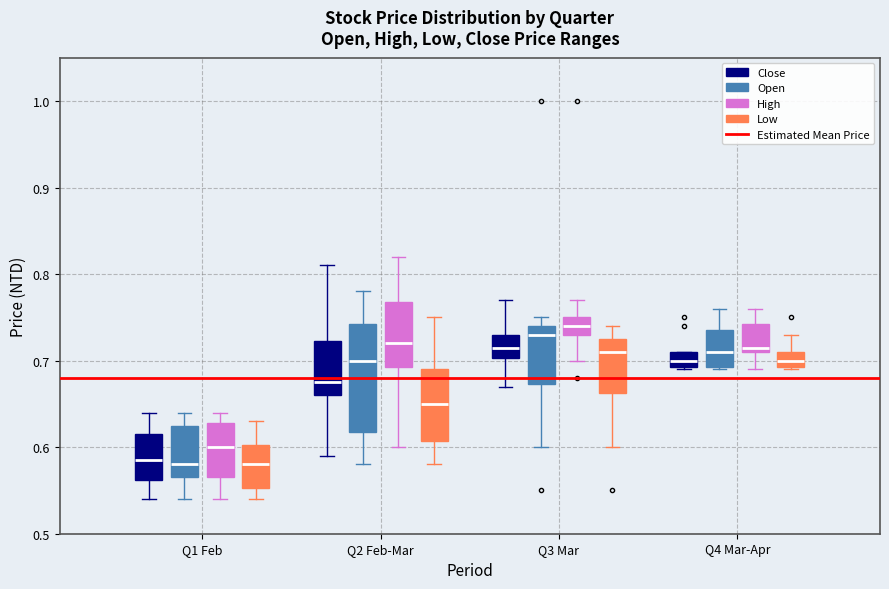

Reading left to right, read every box against the y-axis: the position of its median line, the range the box covers, and the ends of its whiskers. The values are not printed on the chart, so give them approximately, as read against the axis.

Q1 Feb (Close): median 0.59, box 0.56 to 0.62, whiskers 0.54 to 0.64
Q1 Feb (Open): median 0.58, box 0.57 to 0.63, whiskers 0.54 to 0.64
Q1 Feb (High): median 0.60, box 0.57 to 0.63, whiskers 0.54 to 0.64
Q1 Feb (Low): median 0.58, box 0.55 to 0.60, whiskers 0.54 to 0.63
Q2 Feb-Mar (Close): median 0.68, box 0.66 to 0.72, whiskers 0.59 to 0.81
Q2 Feb-Mar (Open): median 0.70, box 0.62 to 0.74, whiskers 0.58 to 0.78
Q2 Feb-Mar (High): median 0.72, box 0.69 to 0.77, whiskers 0.60 to 0.82
Q2 Feb-Mar (Low): median 0.65, box 0.61 to 0.69, whiskers 0.58 to 0.75
Q3 Mar (Close): median 0.72, box 0.70 to 0.73, whiskers 0.67 to 0.77
Q3 Mar (Open): median 0.73, box 0.67 to 0.74, whiskers 0.60 to 0.75
Q3 Mar (High): median 0.74, box 0.73 to 0.75, whiskers 0.70 to 0.77
Q3 Mar (Low): median 0.71, box 0.66 to 0.73, whiskers 0.60 to 0.74
Q4 Mar-Apr (Close): median 0.70, box 0.69 to 0.71, whiskers 0.69 to 0.71
Q4 Mar-Apr (Open): median 0.71, box 0.69 to 0.74, whiskers 0.69 to 0.76
Q4 Mar-Apr (High): median 0.72, box 0.71 to 0.74, whiskers 0.69 to 0.76
Q4 Mar-Apr (Low): median 0.70, box 0.69 to 0.71, whiskers 0.69 to 0.73